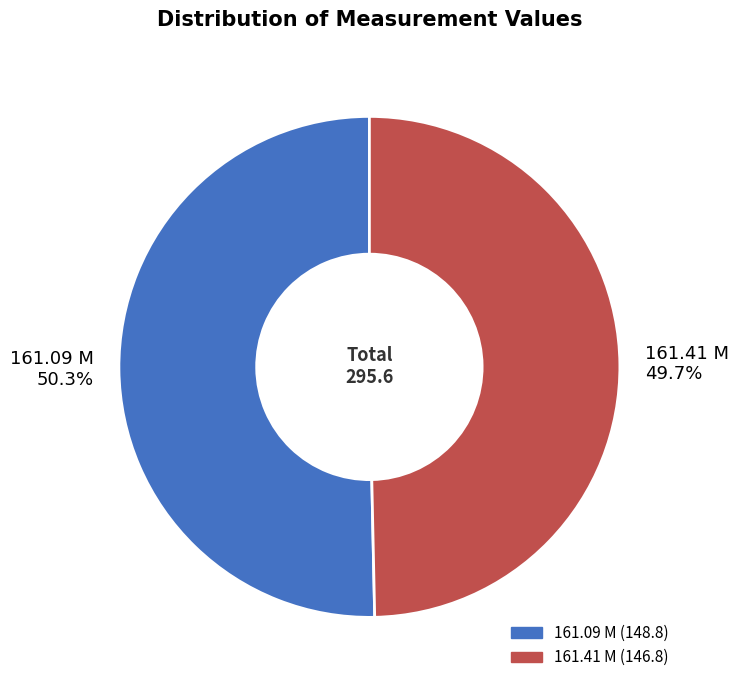

Which category has the biggest portion of the pie?

161.09 M